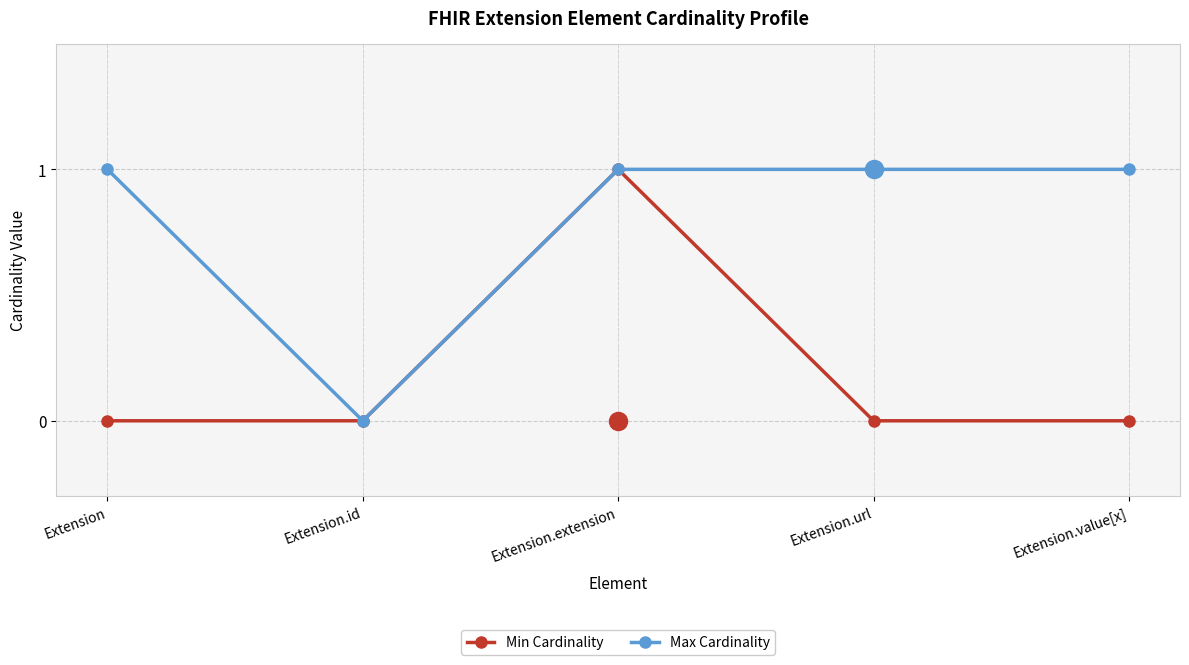

How many Min Cardinality values are between 0 and 1?

5